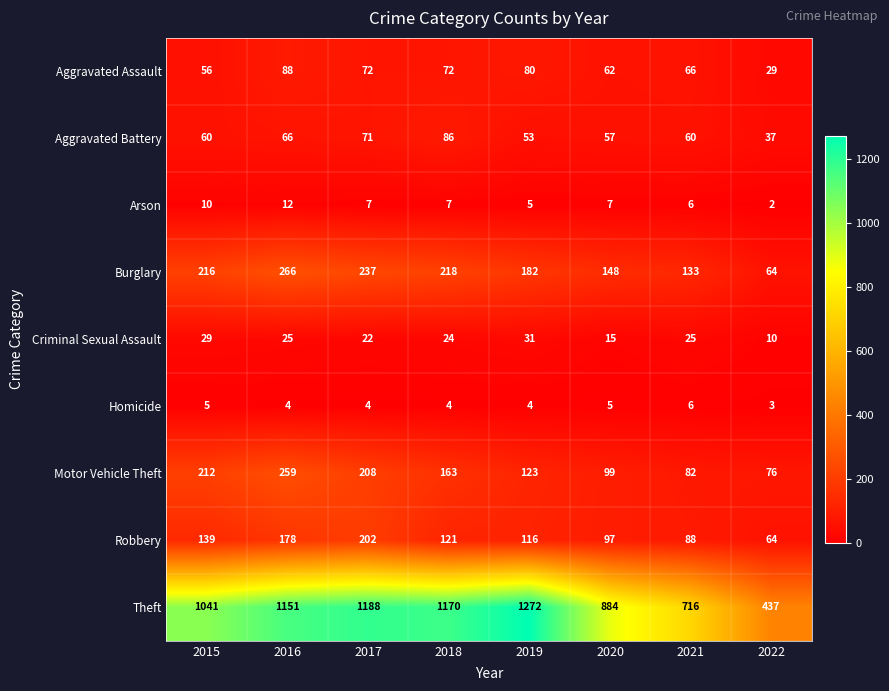

What is the minimum value for Aggravated Assault?

29